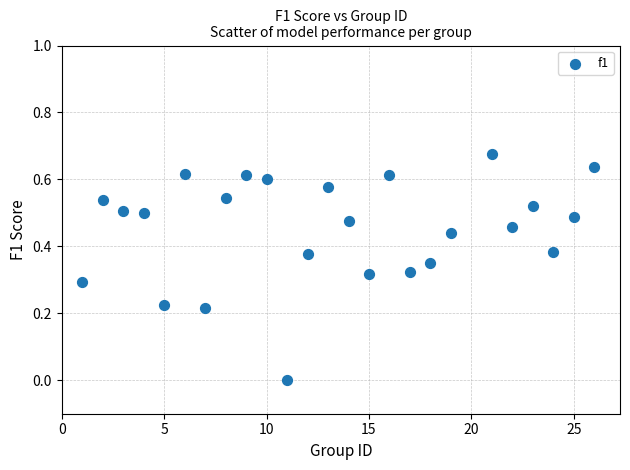

What is the range of X values (max minus min)?

25.0